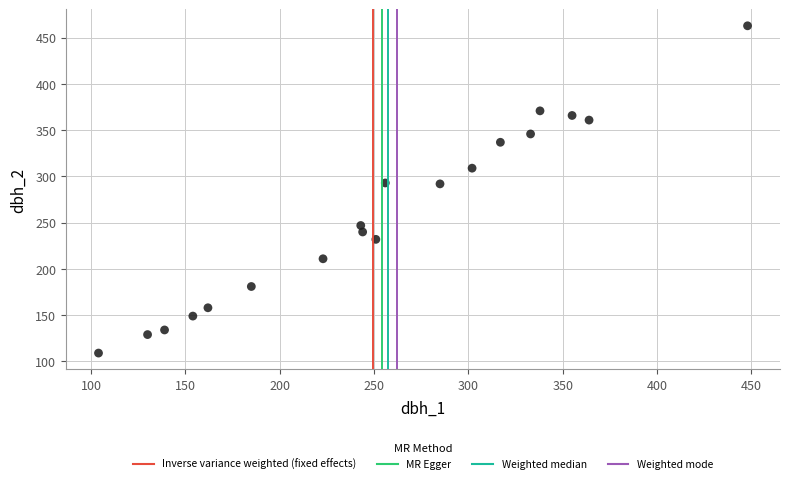

What is the range of Y values (max minus min)?

354